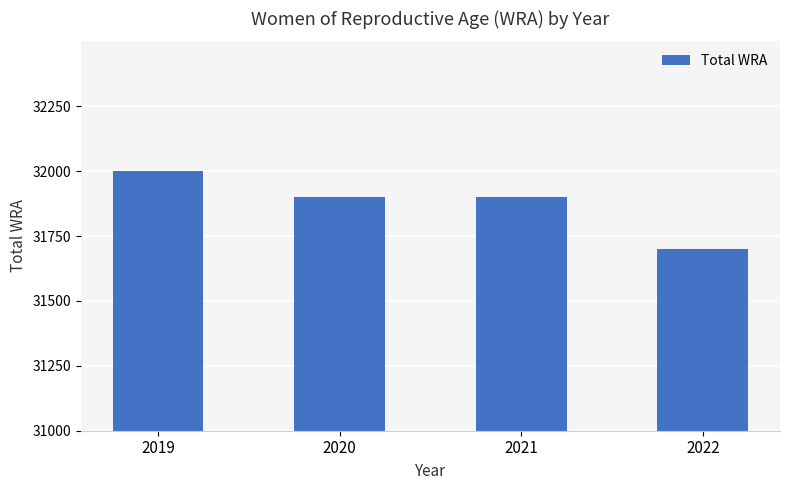

How many values are between 31900 and 32000?

3